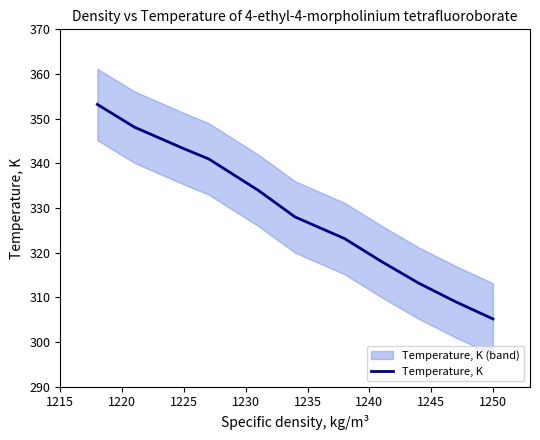

Is this an area chart (filled region under the line)?

No